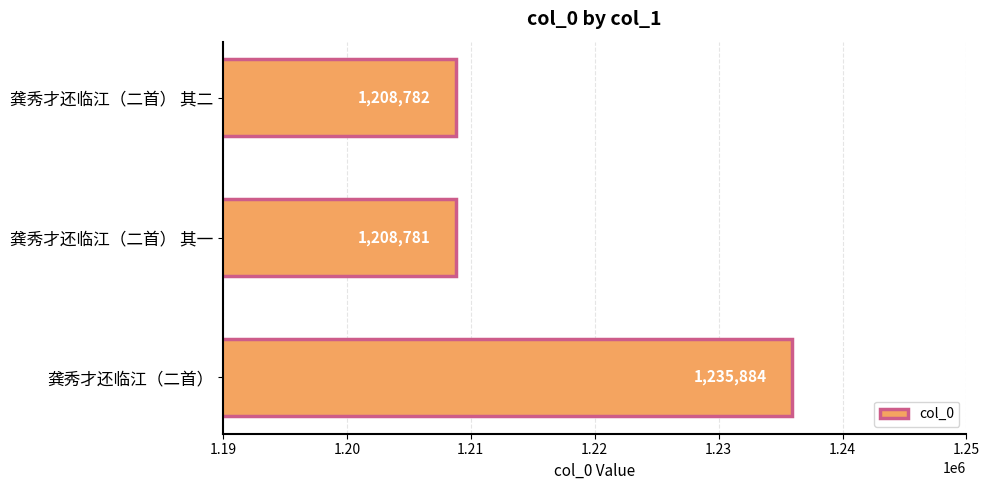

List the labels in order of value, smallest first.

龚秀才还临江（二首） 其一, 龚秀才还临江（二首） 其二, 龚秀才还临江（二首）